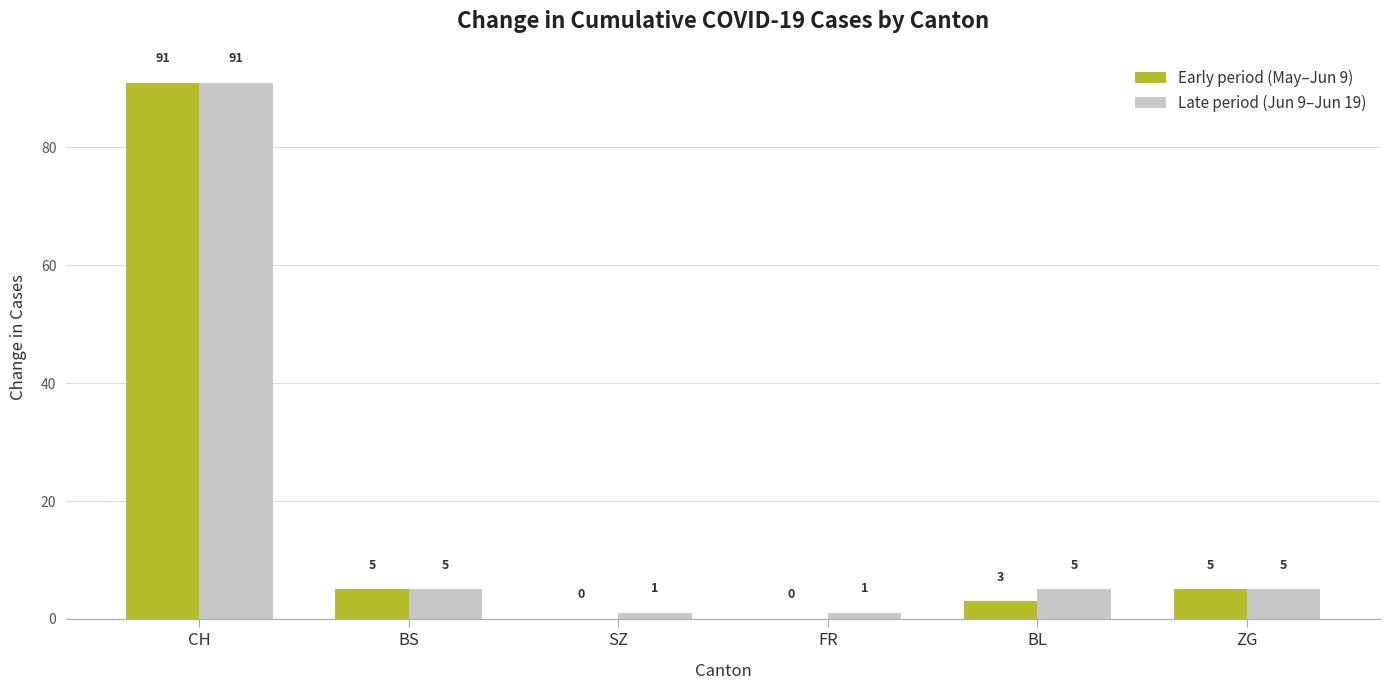

At which label does Late period (Jun 9–Jun 19) reach its peak?

CH